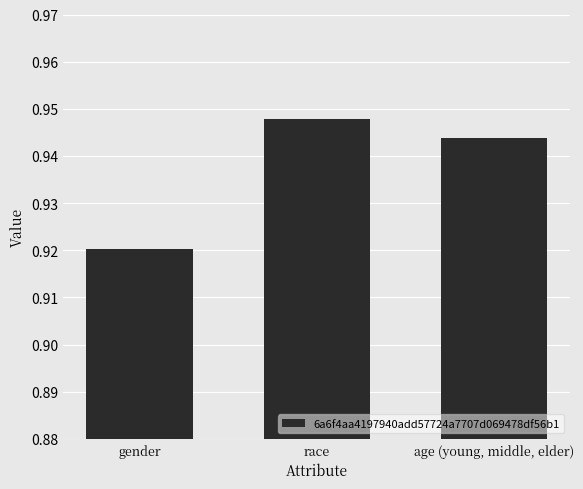

Is it true that the value at age (young, middle, elder) is 0.6?

False